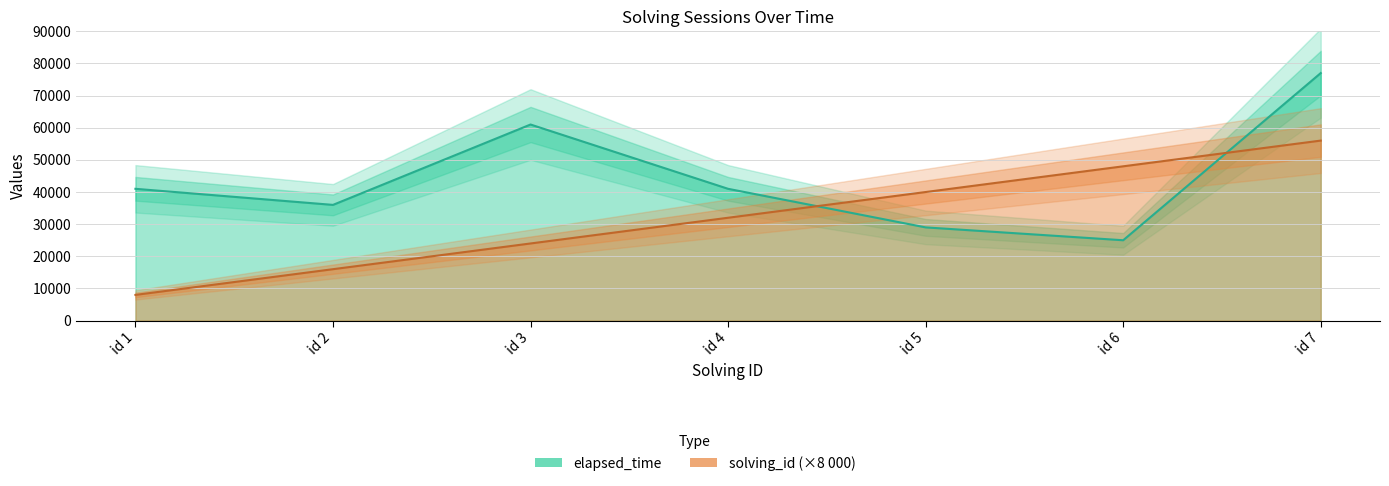

Which label corresponds to the smallest value in the chart?

id 1